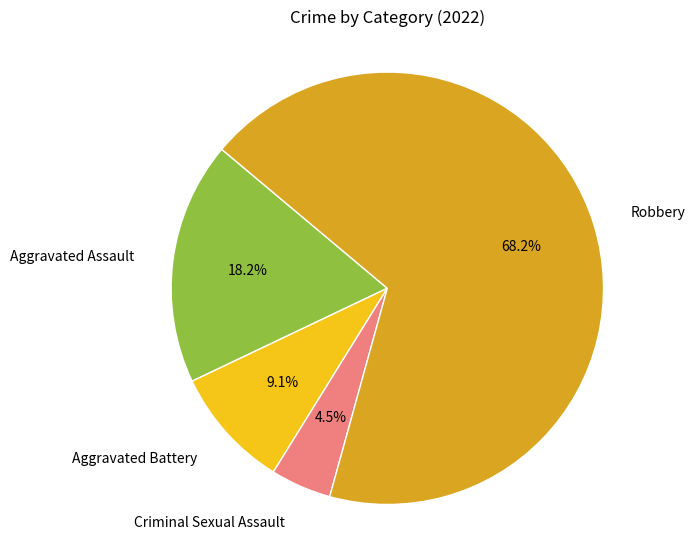

Is there any slice that represents more than half of the pie?

Yes